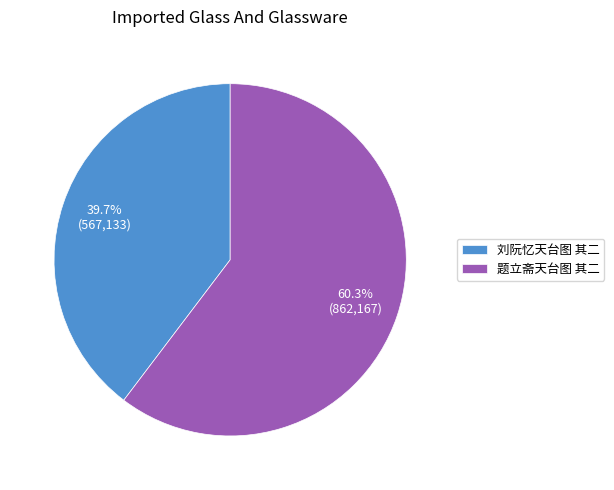

What percentage is the 题立斋天台图 其二 slice, to the nearest percent?

60%